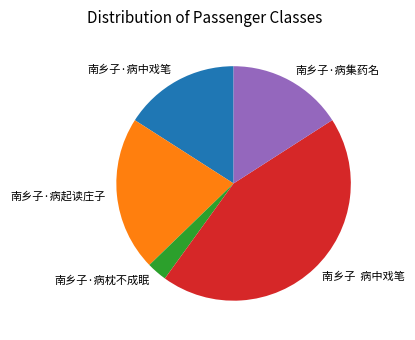

What is the largest slice in the pie chart?

南乡子 病中戏笔